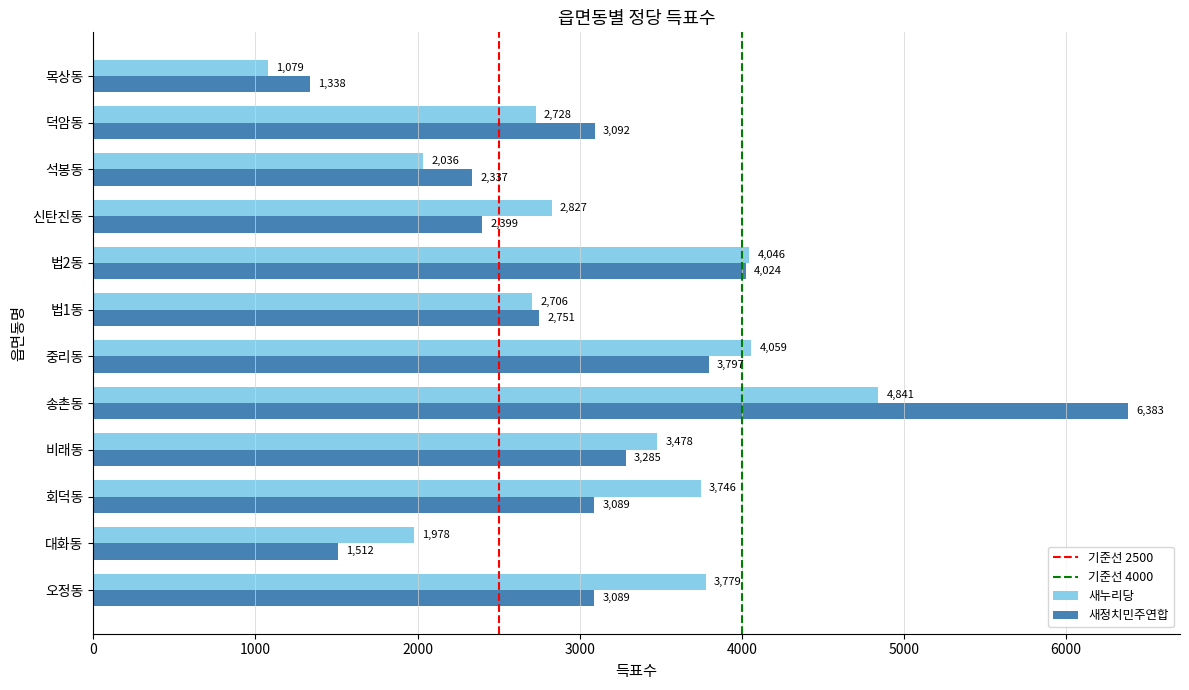

At 대화동, list the series in order from smallest to largest.

새정치민주연합, 새누리당